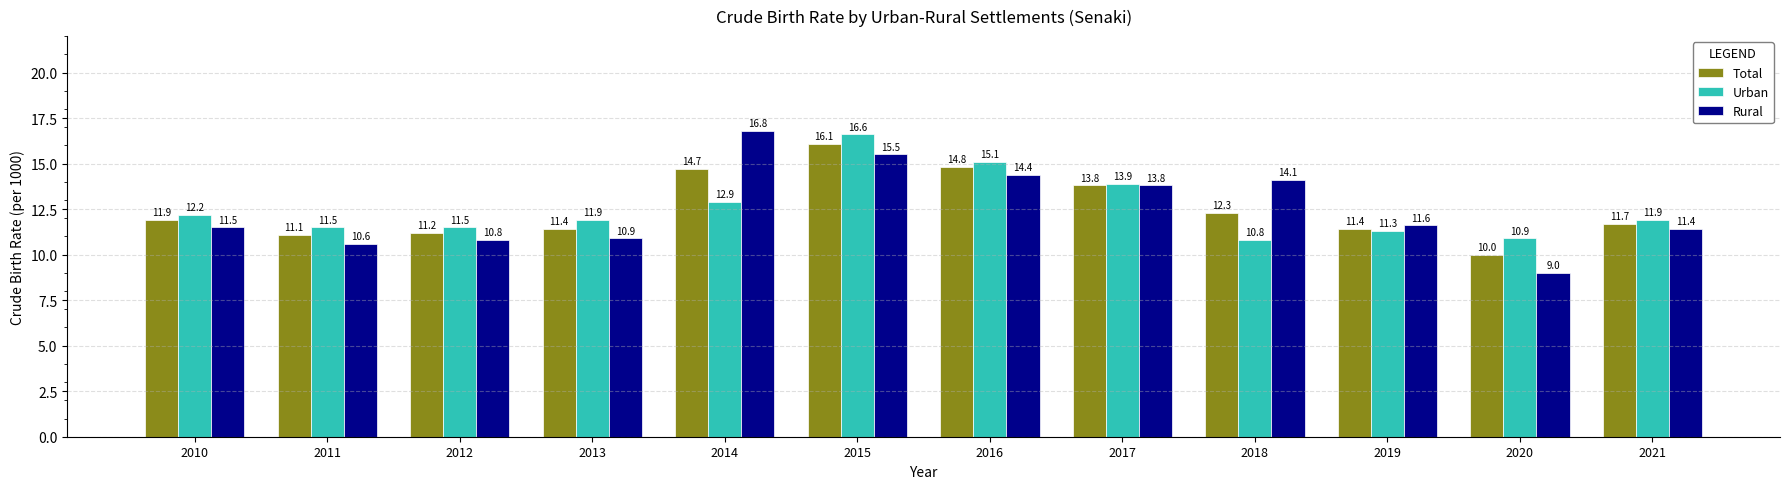

What is the difference between the highest and lowest values at 2012?

0.7